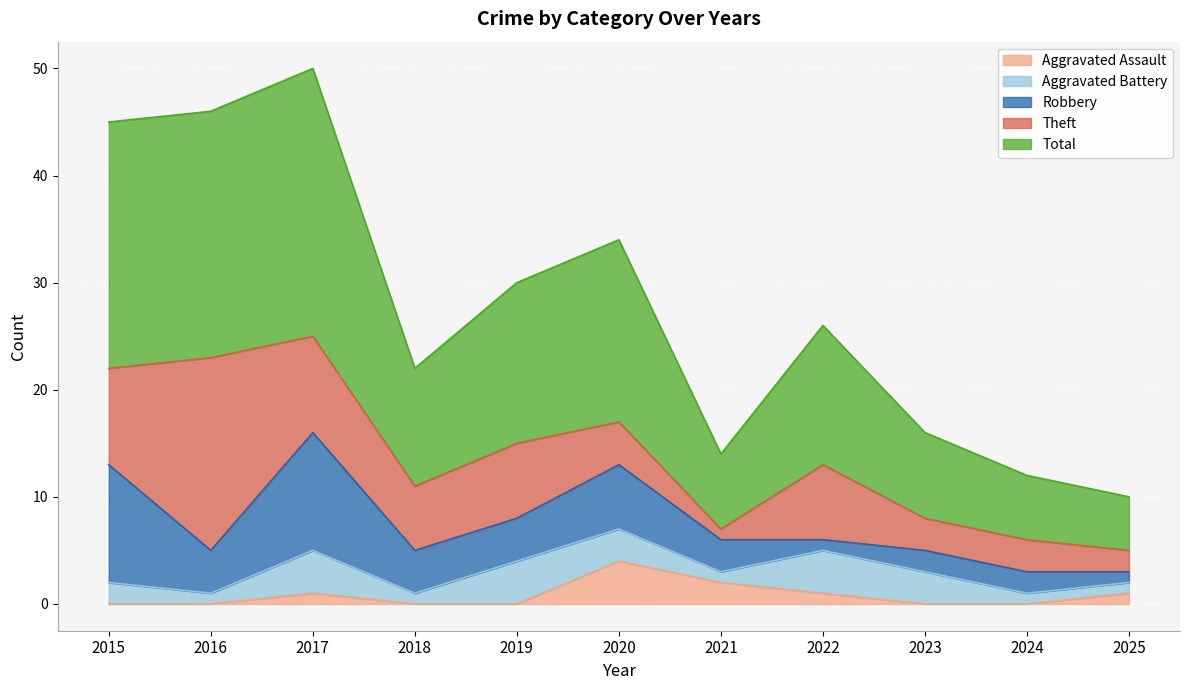

Which series has the largest total across all categories?

Total